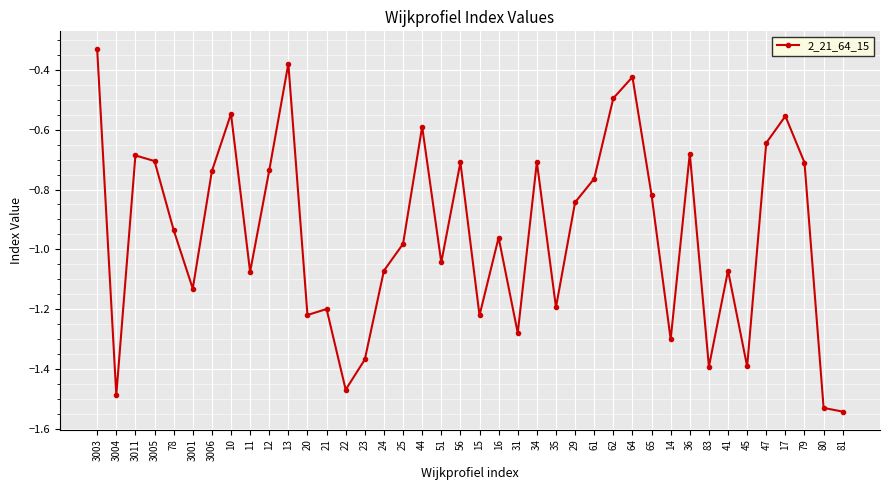

What is the difference between the maximum and minimum values?

1.2